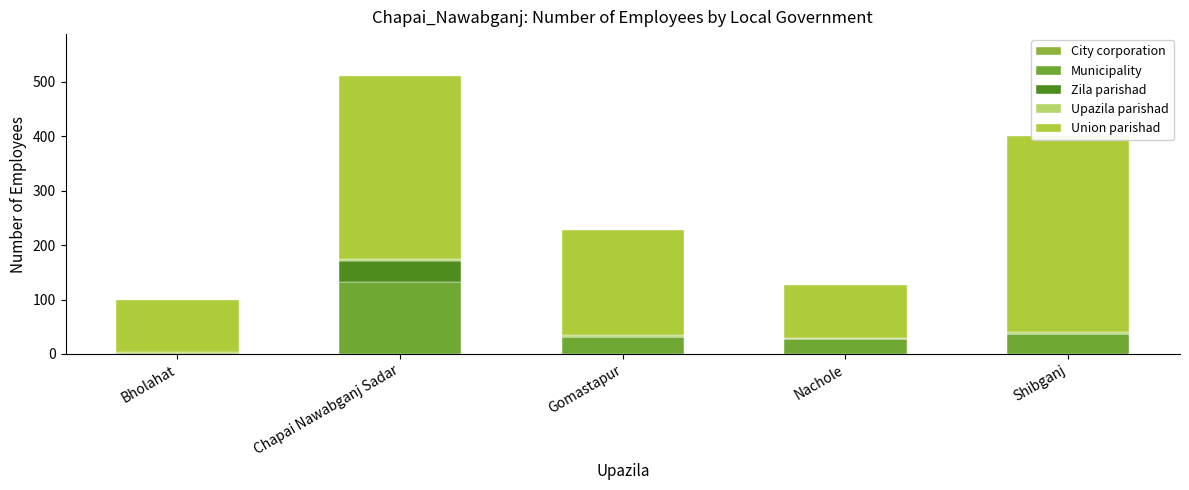

Read the Union parishad value at Shibganj.

360